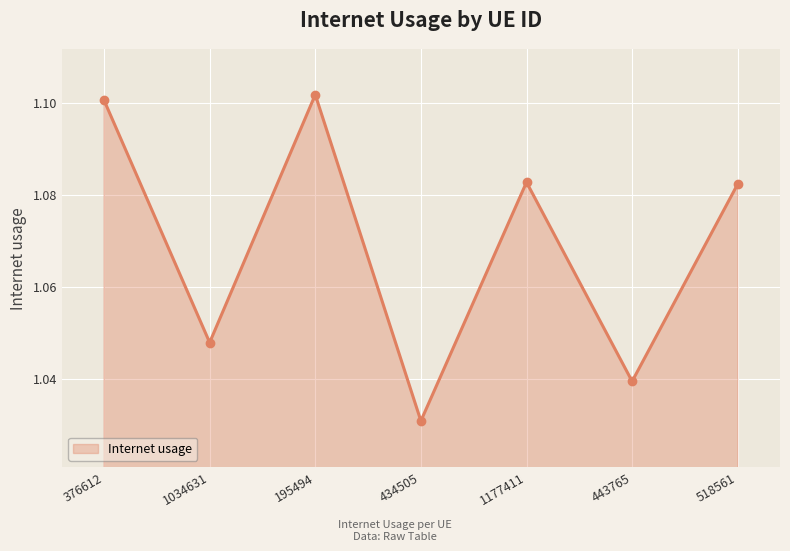

At which label is the value closest to 1?

434505